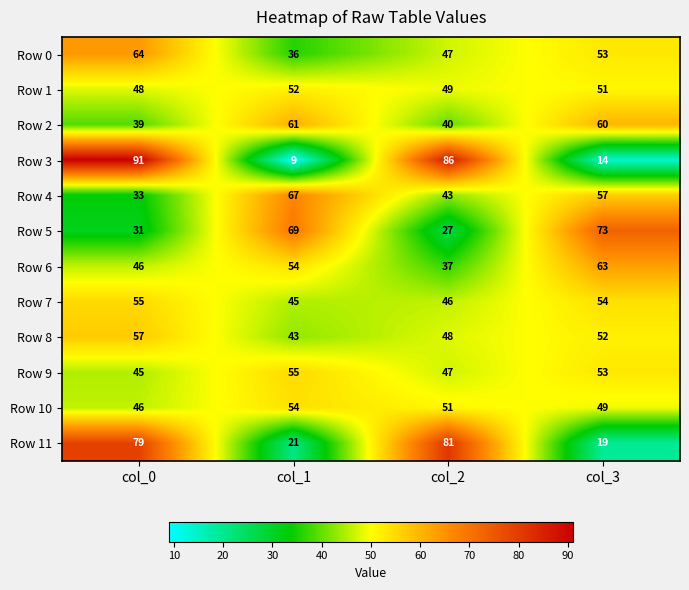

How many Row 8 values are between 48 and 57?

3